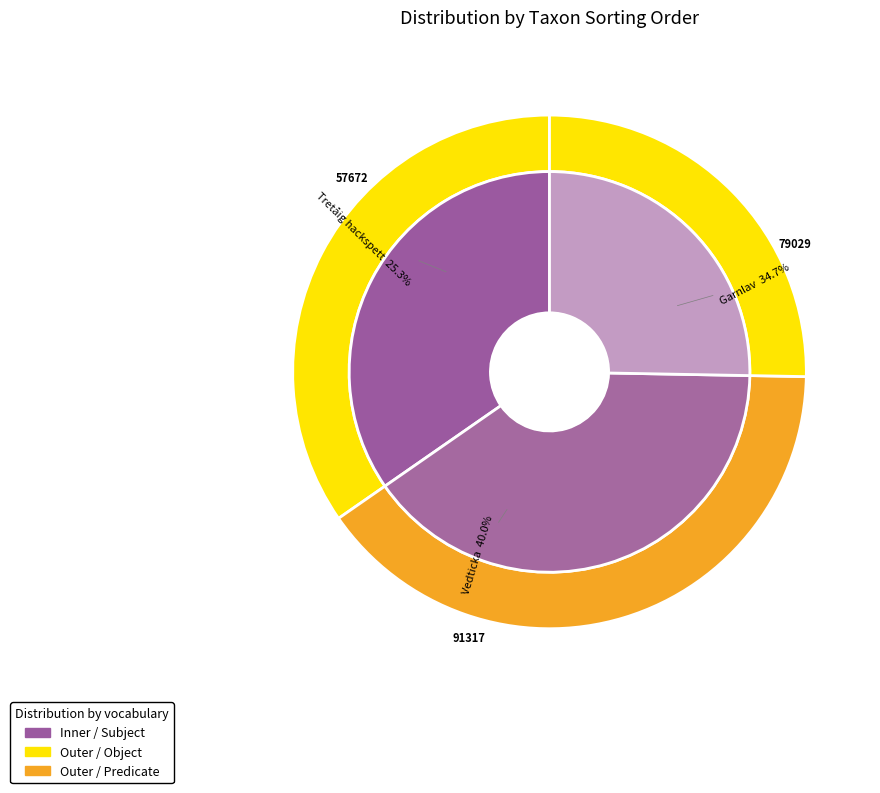

What percentage is the Vedticka (127404188) slice, to the nearest percent?

40%